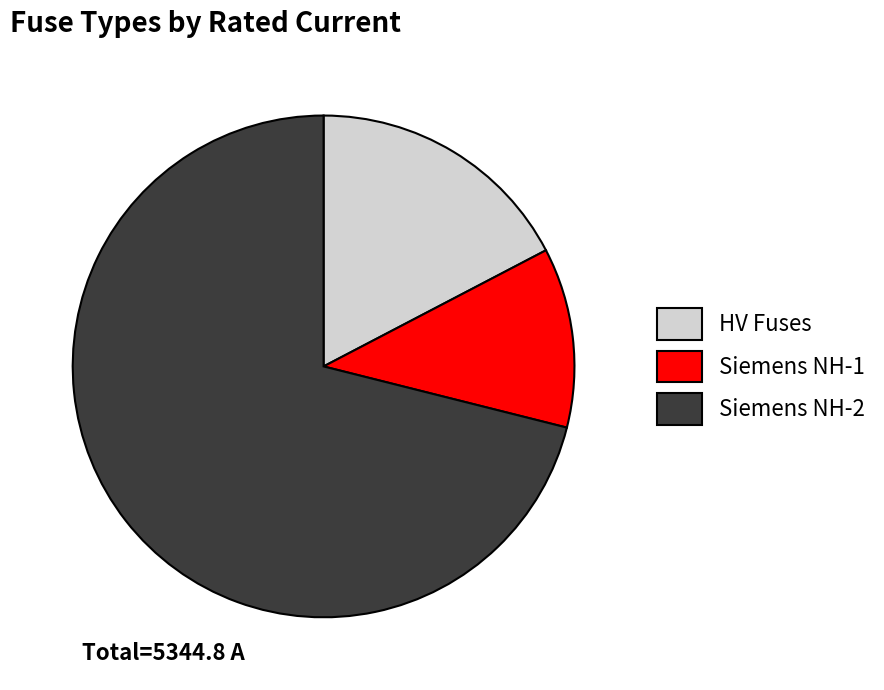

Which category has the biggest portion of the pie?

Siemens NH-2